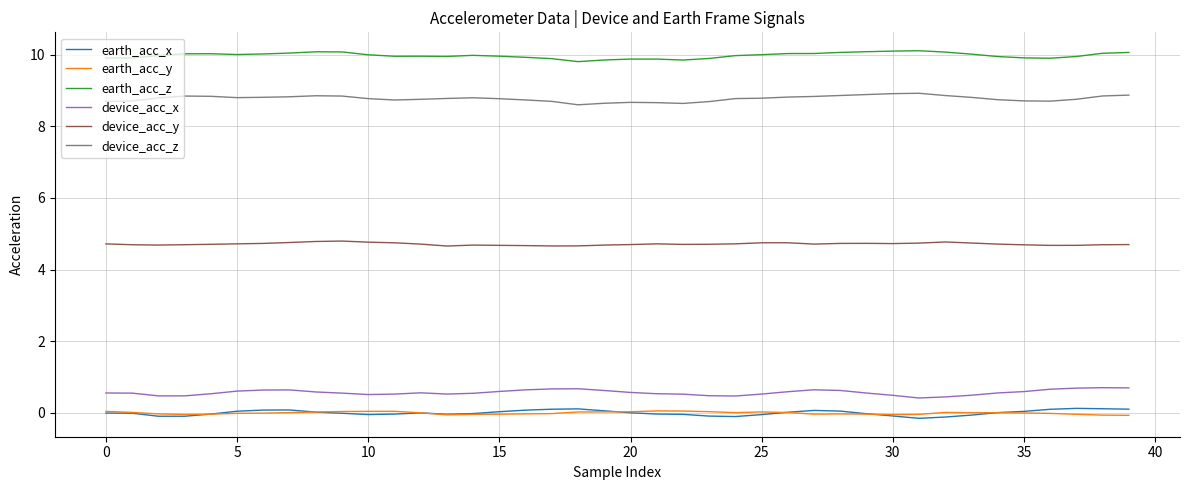

Which series has the largest total across all categories?

earth_acc_z